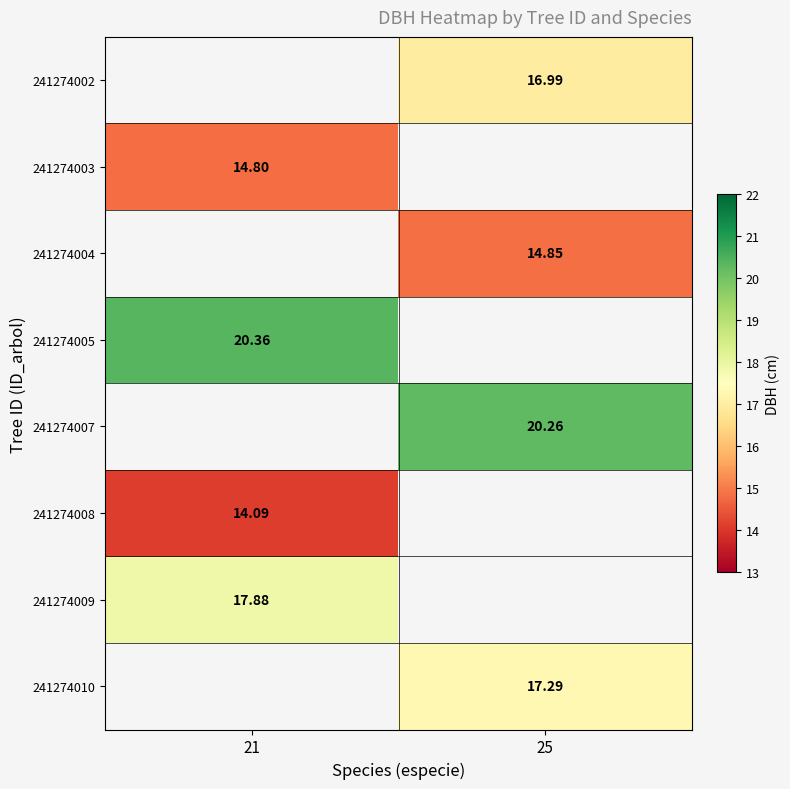

Count the number of categories in the chart.

2